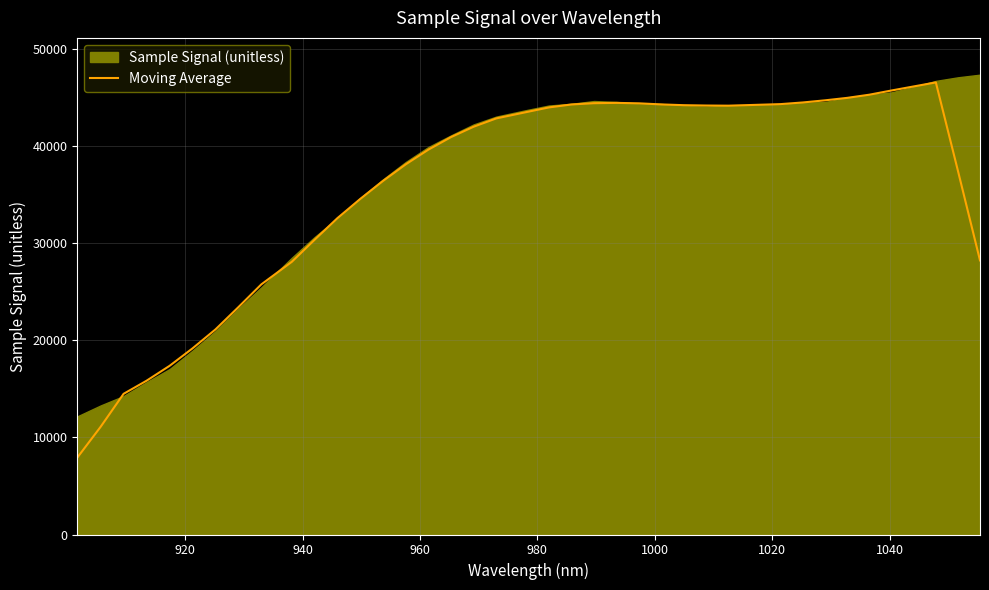

What is the difference between the maximum and minimum values?

38597.4